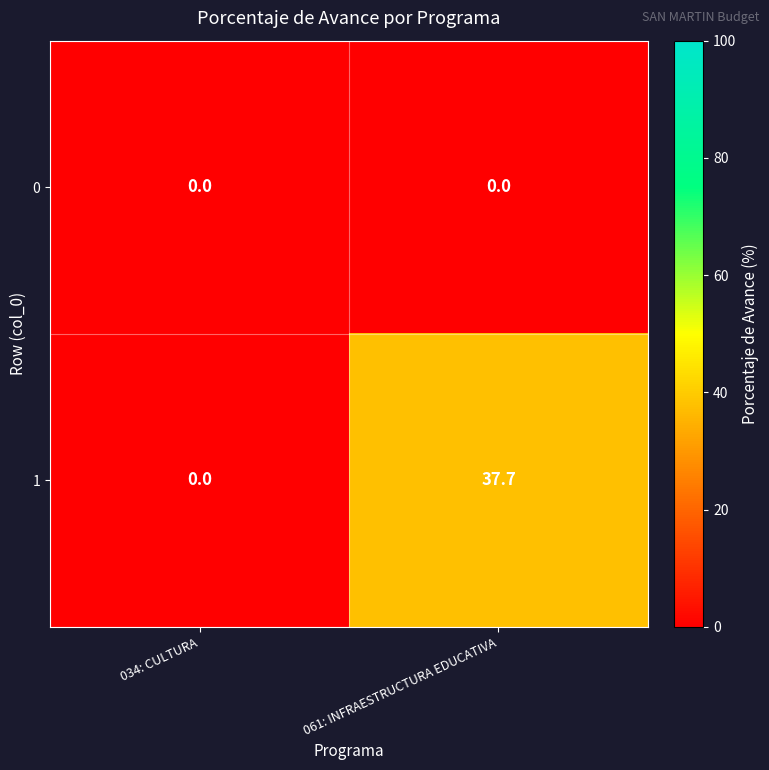

How many distinct data groups are displayed?

2